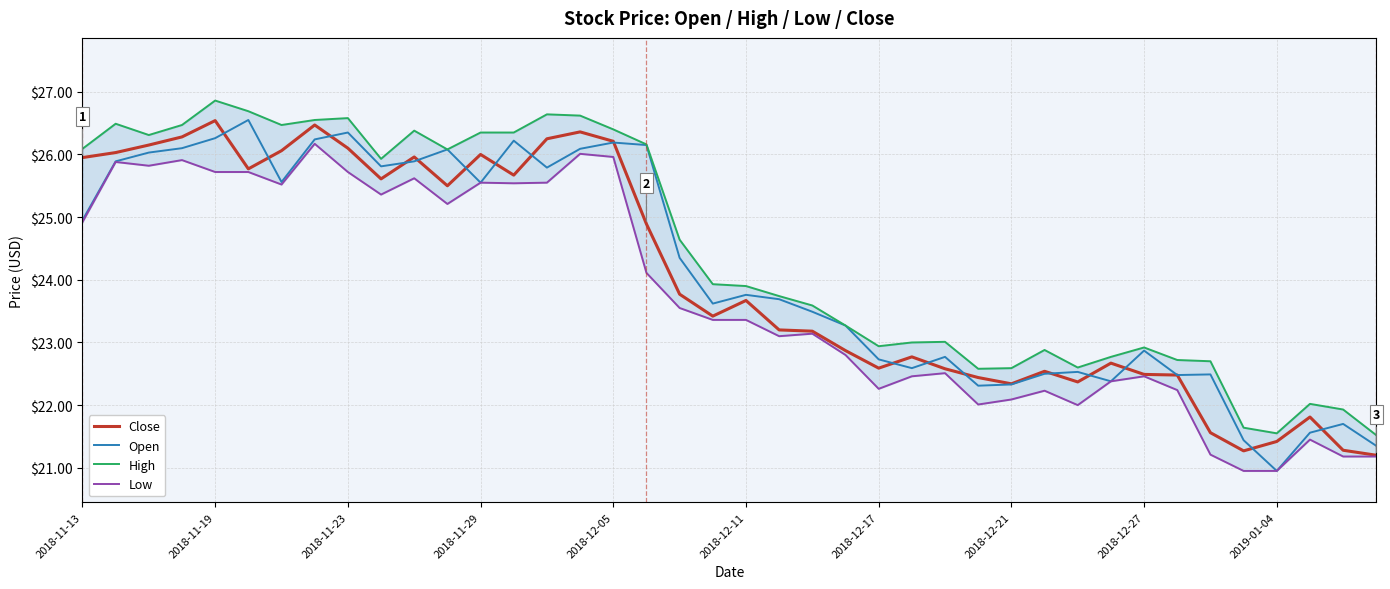

What are all the series names shown in the legend?

Close, Open, High, Low